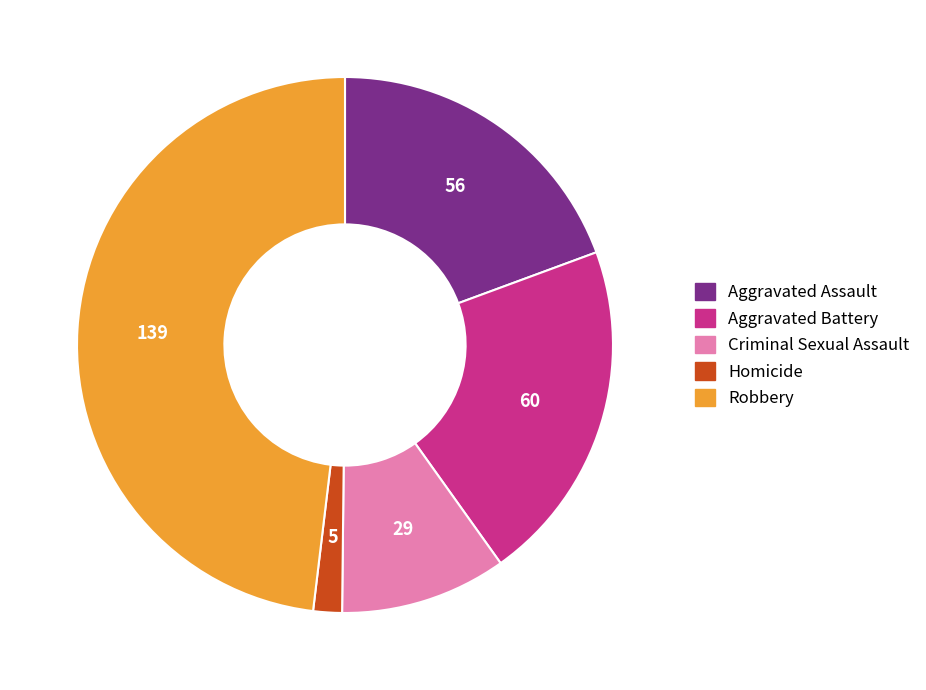

Is it true that Aggravated Assault is 5% of the pie?

False